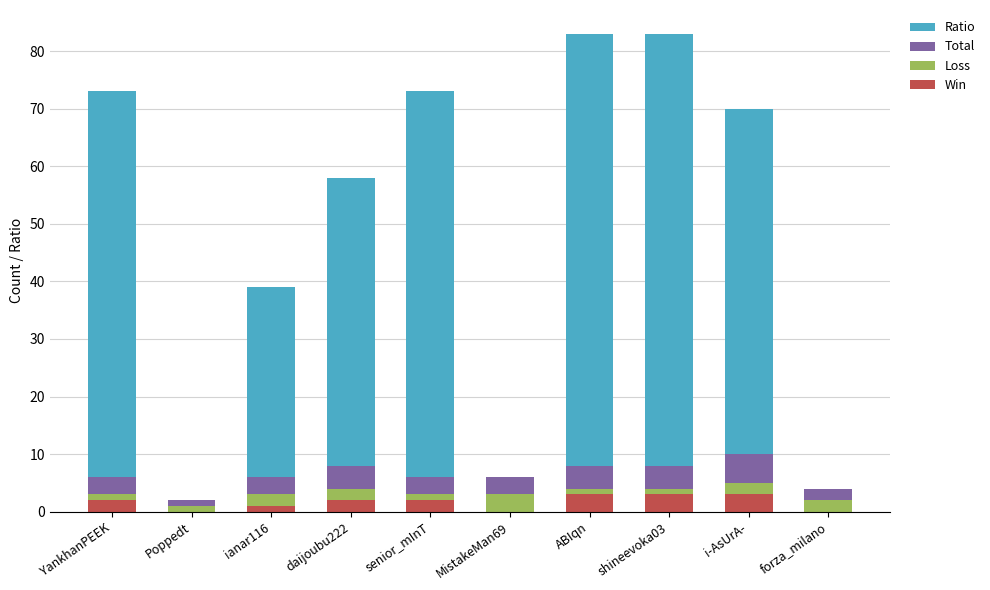

How many distinct data groups are displayed?

4